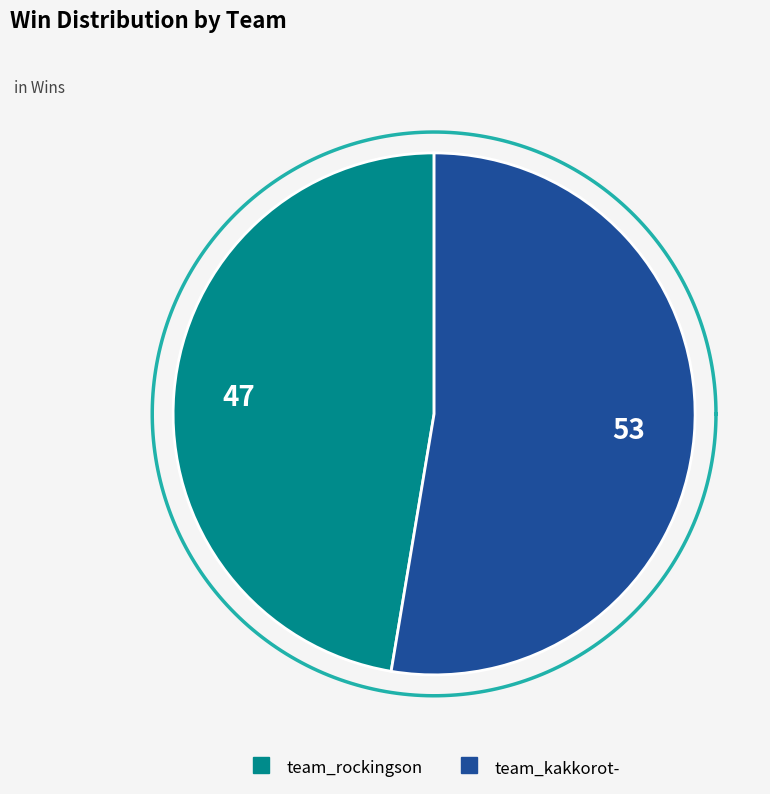

Approximately how many times larger is the value at team_rockingson compared to team_kakkorot-?

0.9